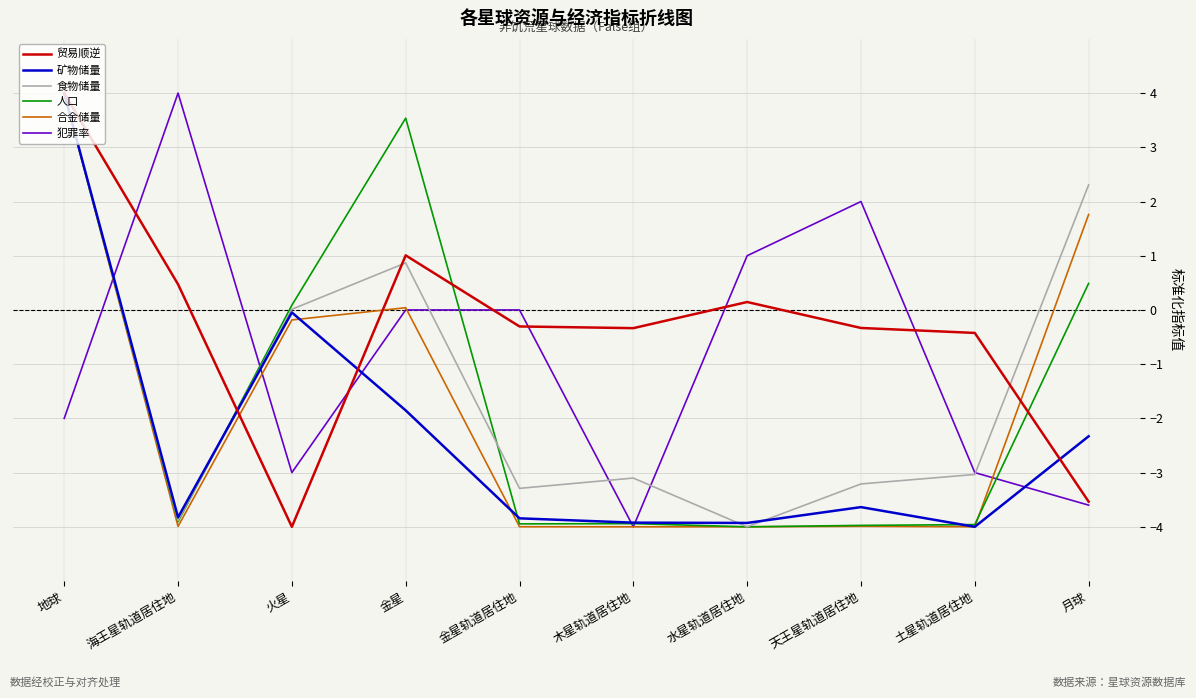

True or false: 犯罪率 has a value of -3.4 at 地球.

False